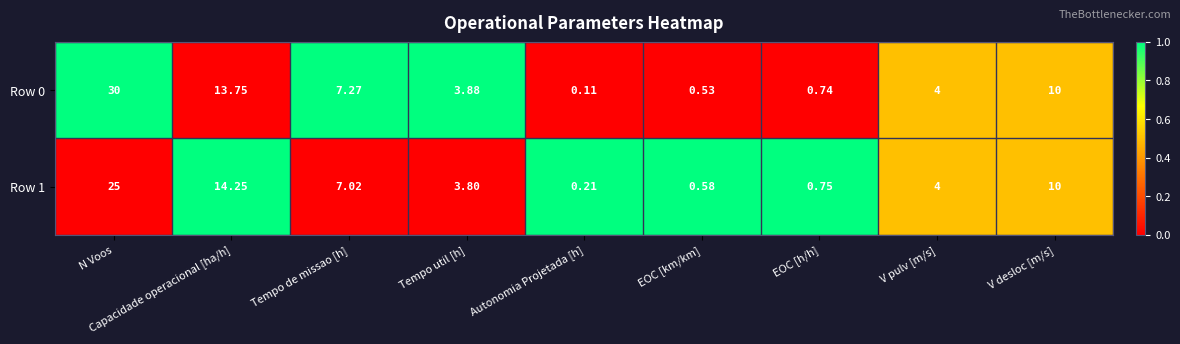

Rank the categories by Row 0 value from lowest to highest.

Autonomia Projetada [h], EOC [km/km], EOC [h/h], Tempo util [h], V pulv [m/s], Tempo de missao [h], V desloc [m/s], Capacidade operacional [ha/h], N Voos